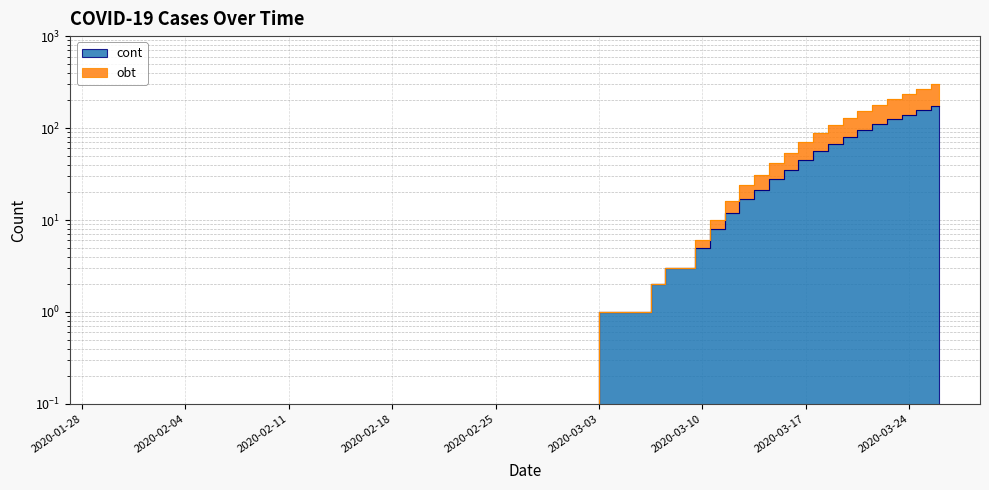

What is the label of the 14th point from the left?

2020-03-10